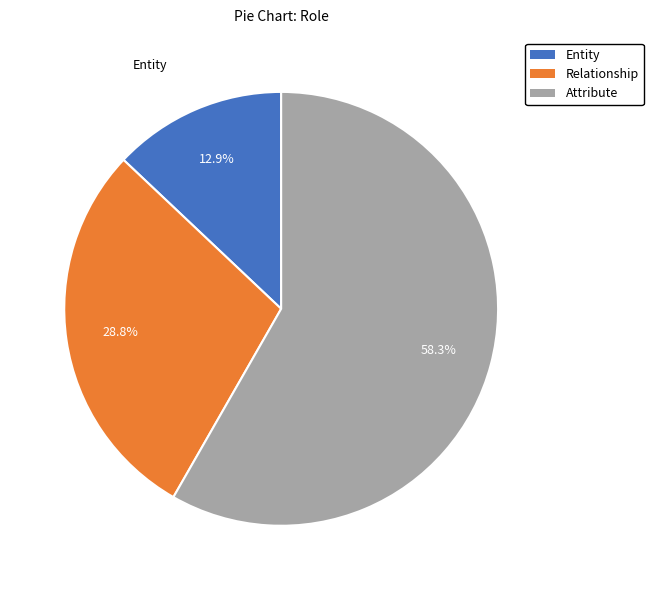

What percentage is NOT represented by Relationship?

71.2%